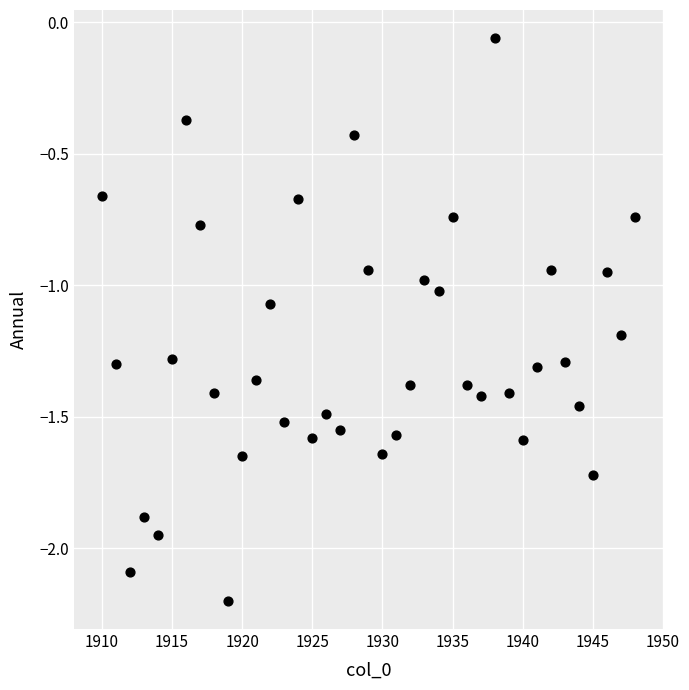

What is the range of Y values (max minus min)?

2.1